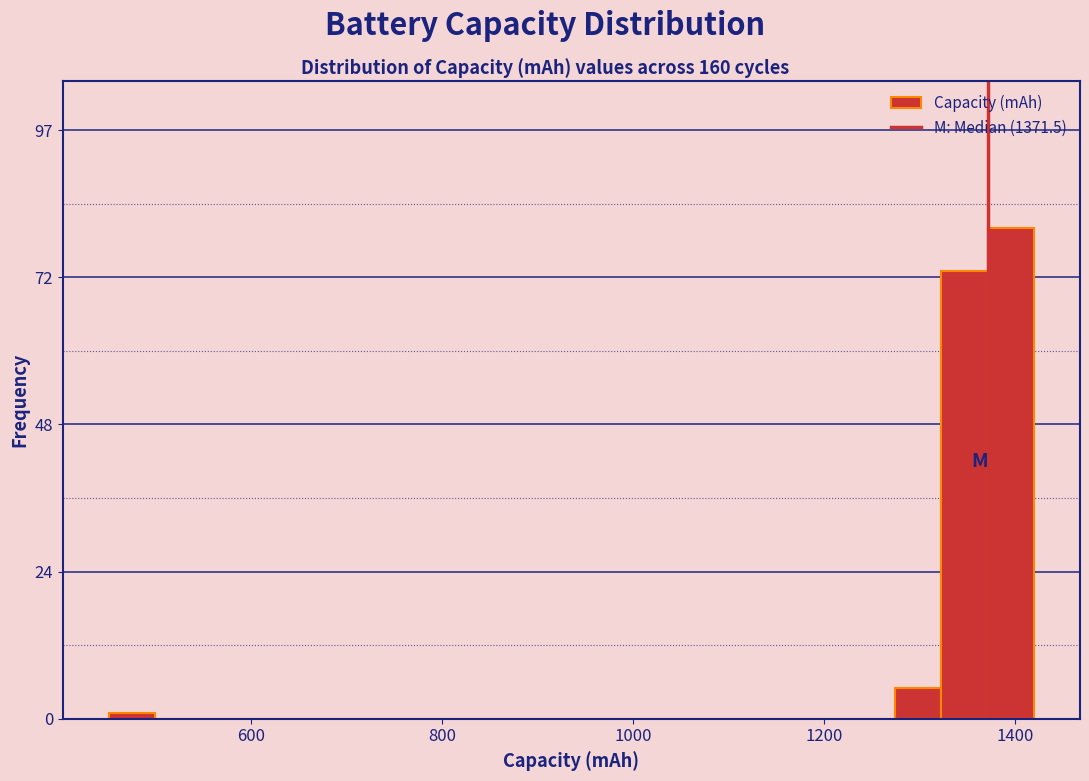

Read against the x-axis, roughly where is the centre of the tallest bar?

1400